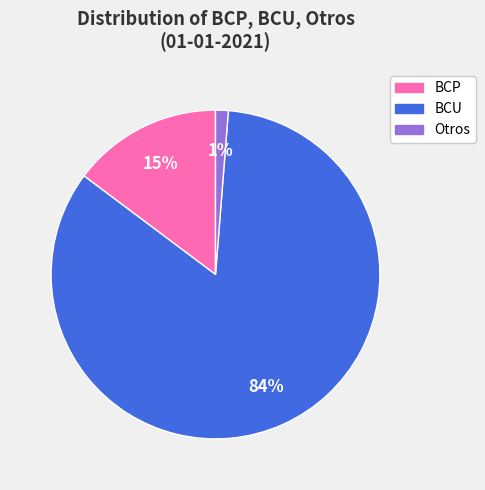

What is the smallest slice in the pie chart?

Otros